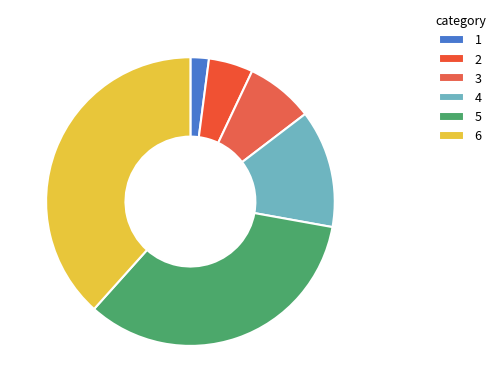

What is the largest slice in the pie chart?

6